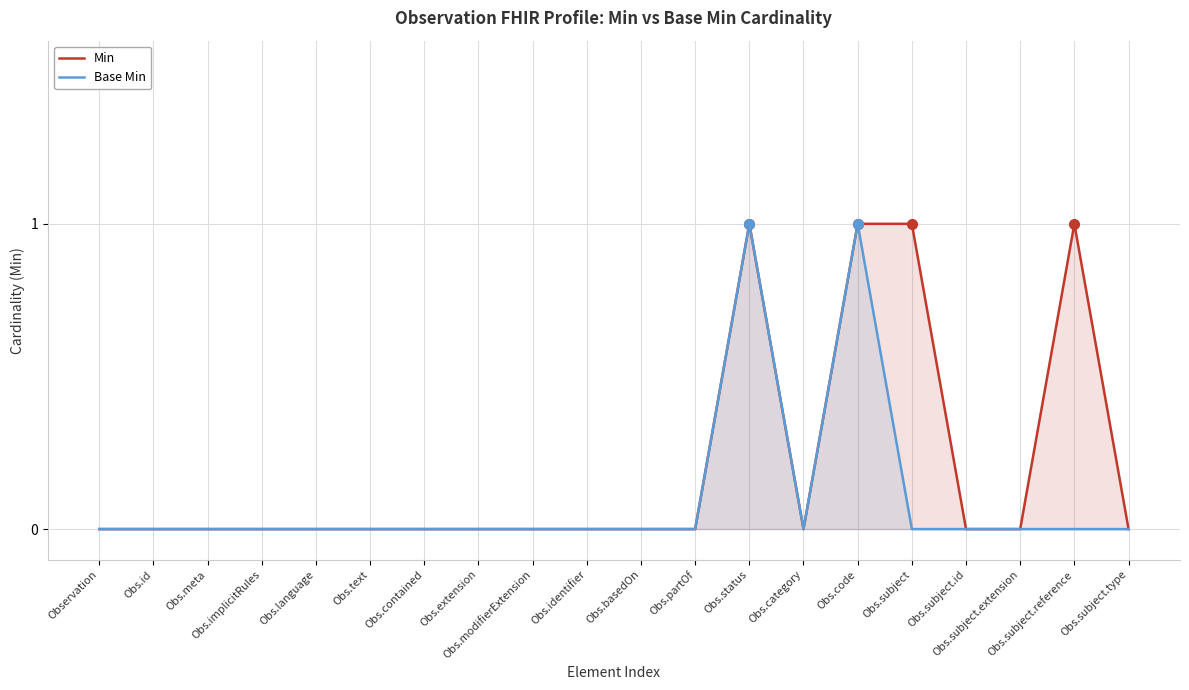

True or false: Min and Base Min intersect in this chart.

False